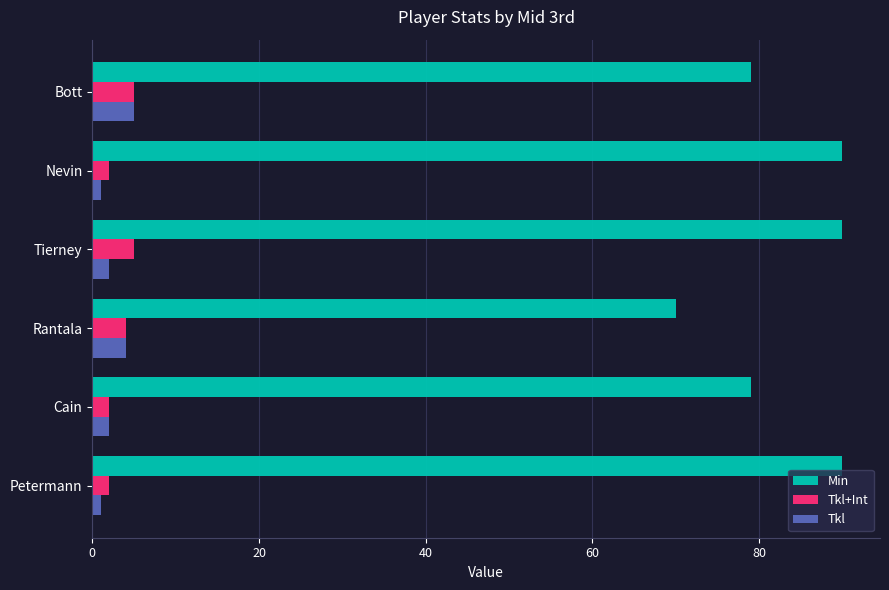

What is the maximum value for Min?

90